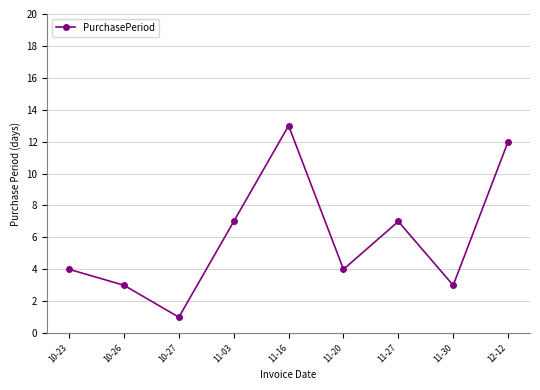

How many distinct data groups are displayed?

1